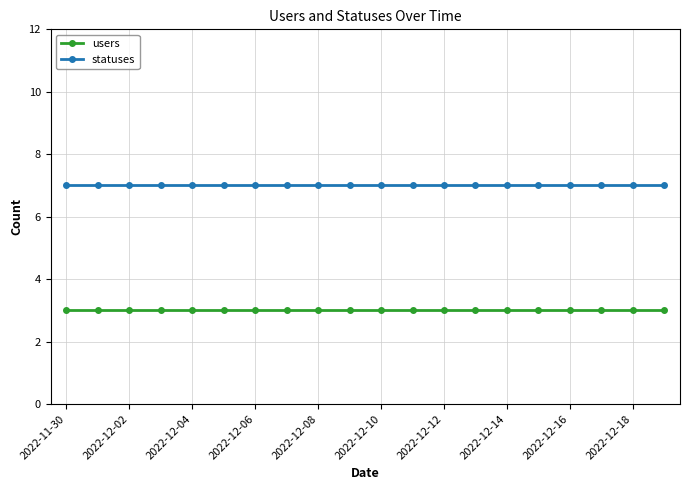

What is the sum of all users values?

60